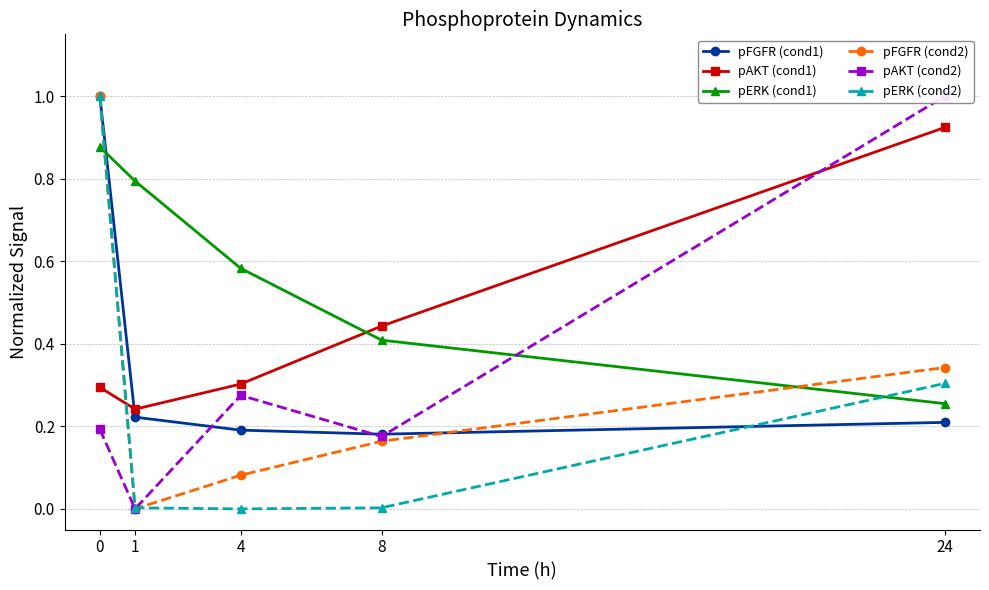

What are all the series names shown in the legend?

pFGFR (cond1), pAKT (cond1), pERK (cond1), pFGFR (cond2), pAKT (cond2), pERK (cond2)